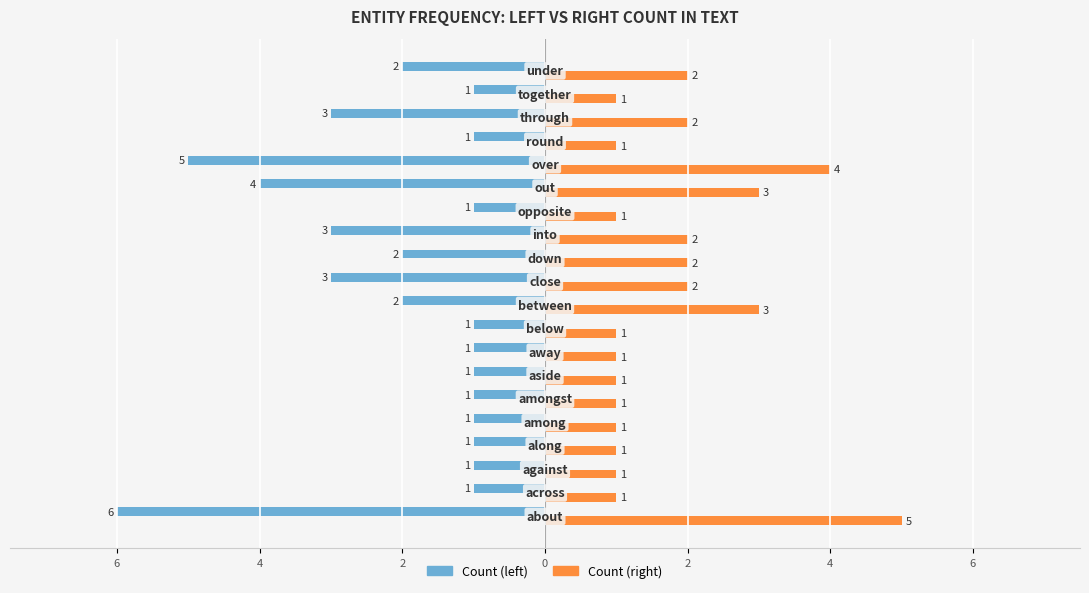

What is the difference between the maximum and second lowest values in the Count (left) series?

4